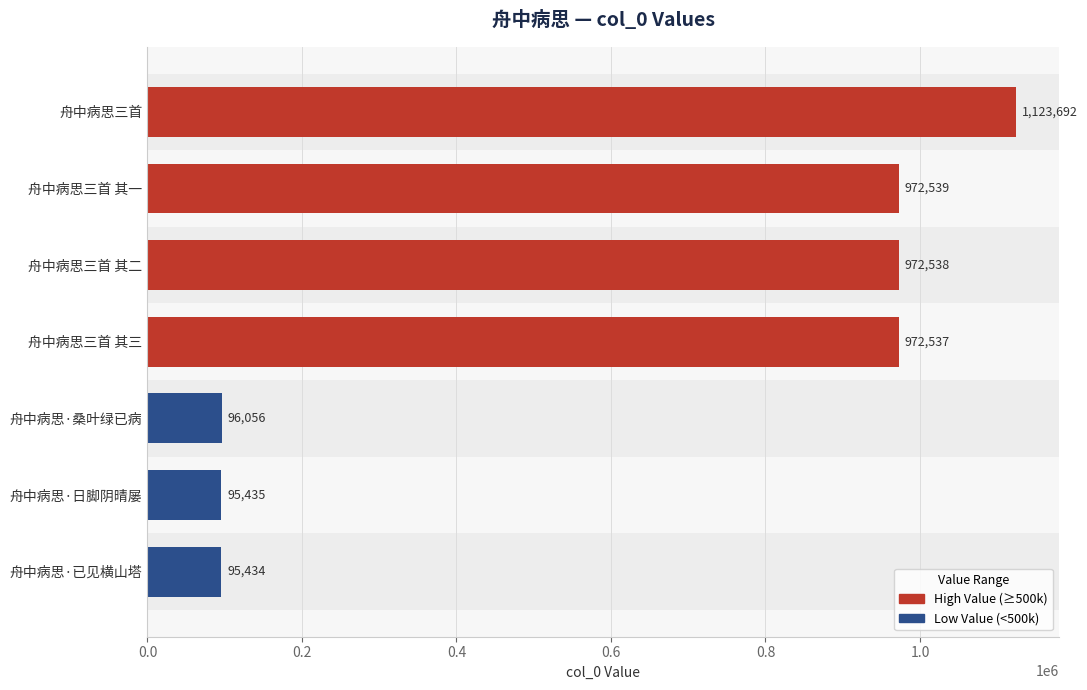

The chart shows a value of 95434 at 舟中病思·已见横山塔. True or false?

True